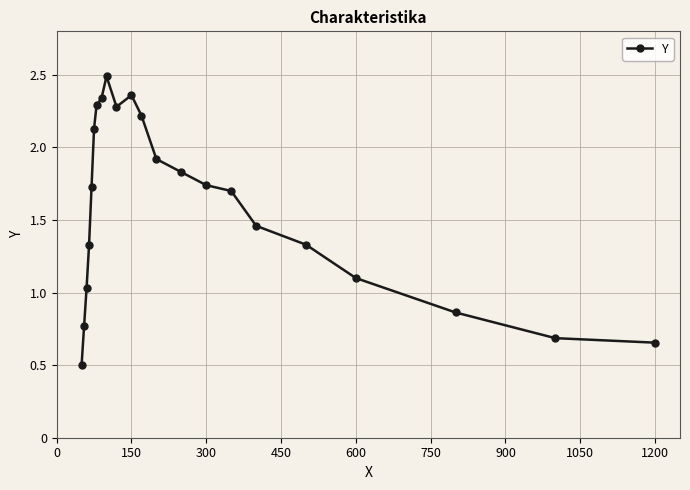

True or false: there are more than 1 points higher than both neighbors.

True